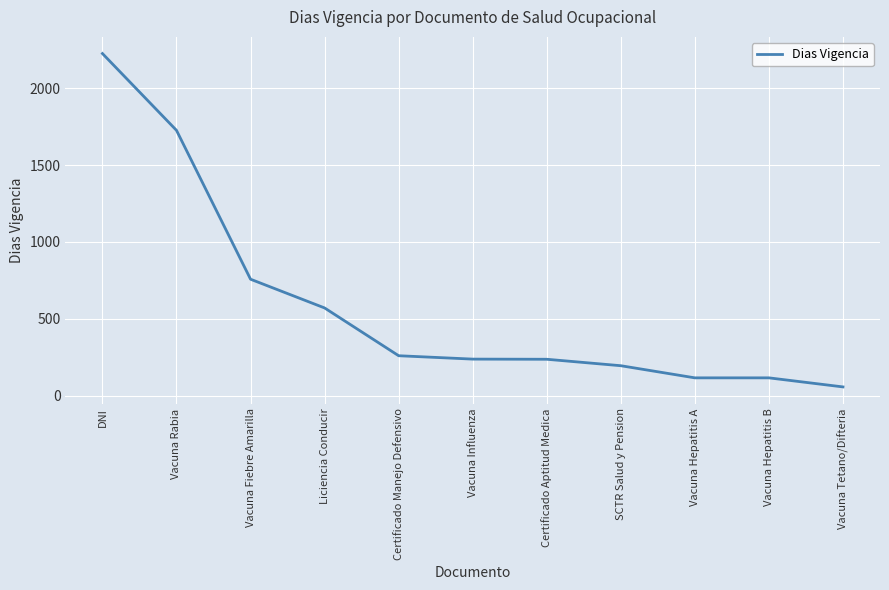

What is the sum of the values at DNI and Liciencia Conducir?

2796